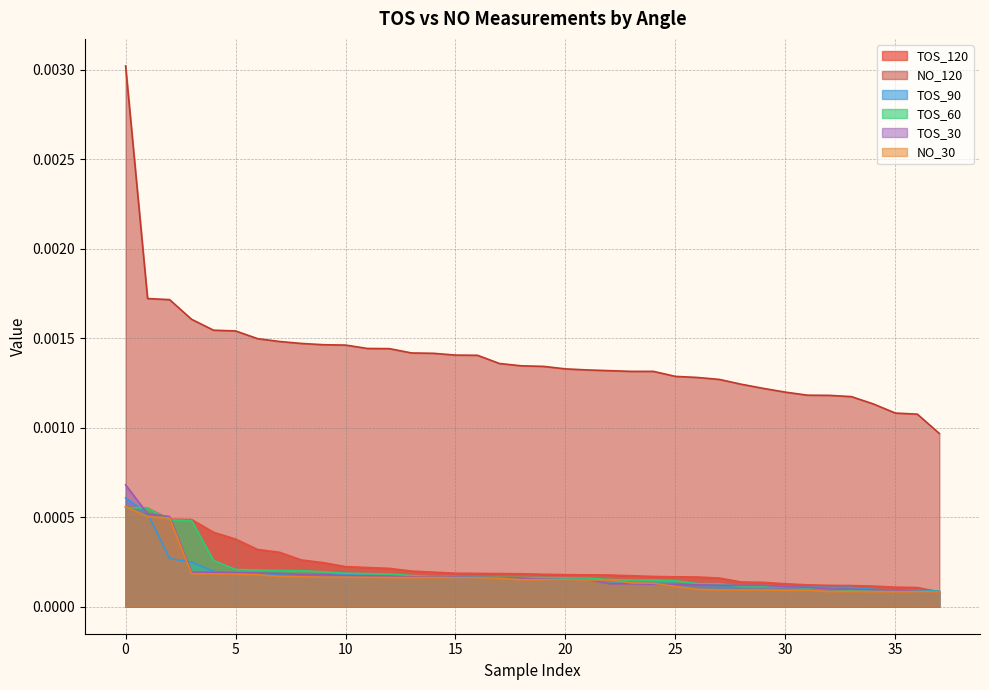

Which series has the widest spread of values?

NO_120